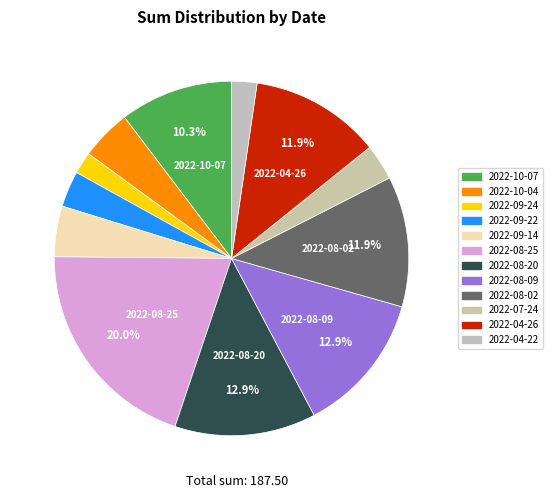

To the nearest percent, what is the combined percentage of 2022-09-14 and 2022-09-22?

8%